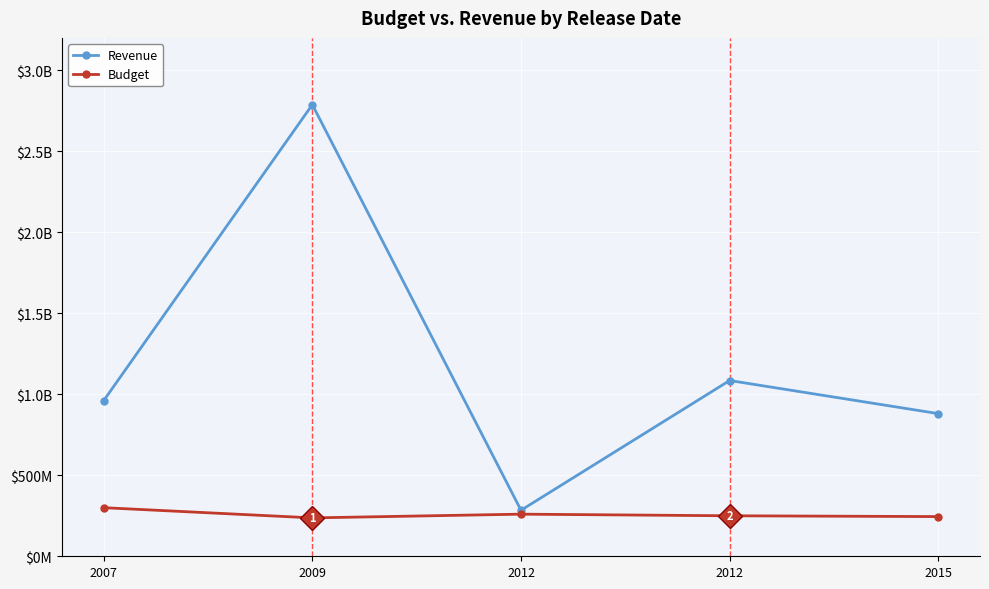

What is the smallest value displayed?

237000000